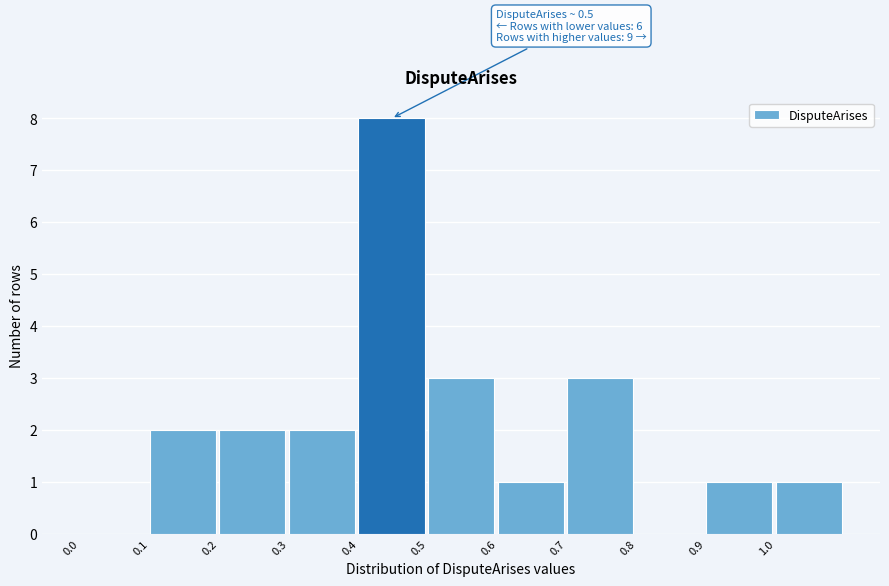

Over which range of the x-axis is the bar tallest?

0.4 to 0.5